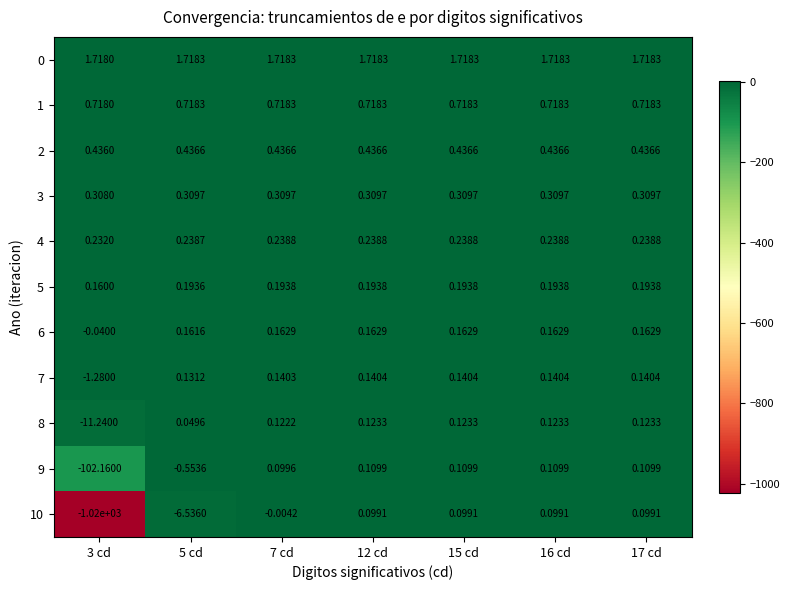

Which category has the lowest value across all series?

3 cd